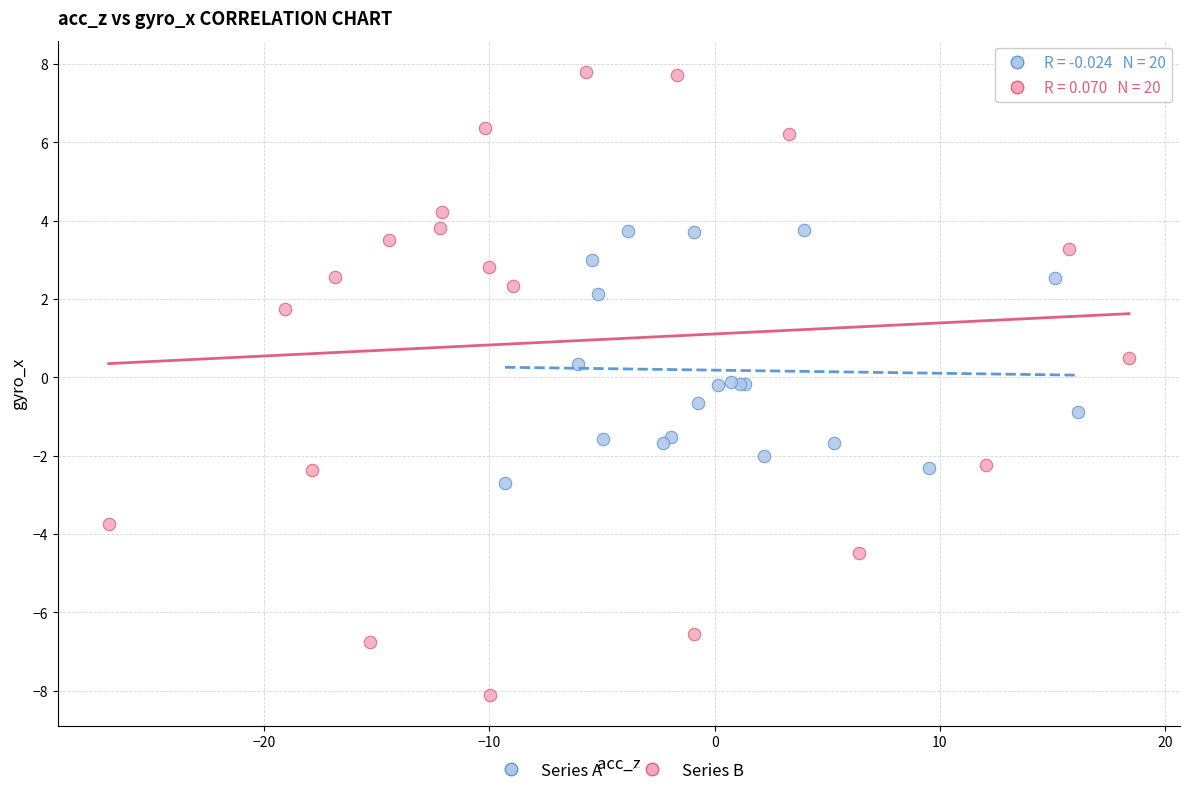

Which series has the largest Y range (max minus min)?

Series B